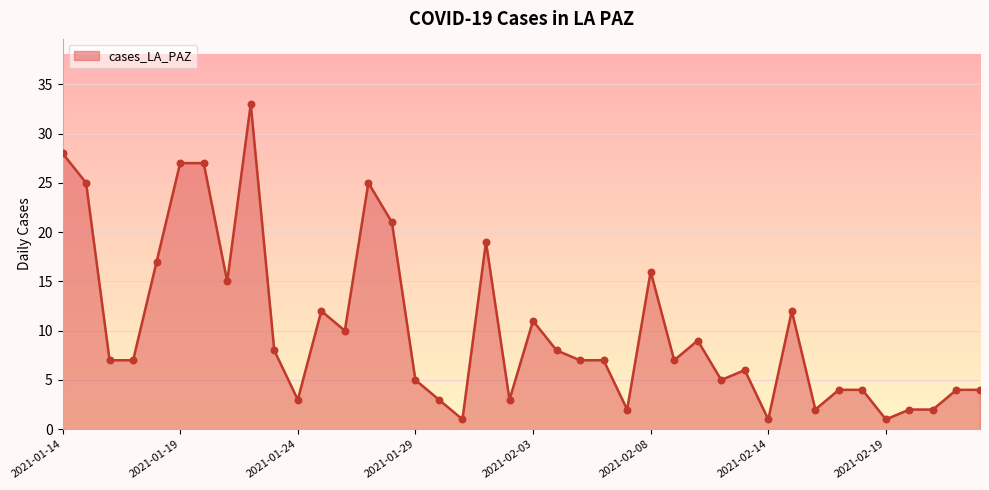

What is the difference between the maximum and minimum values?

32